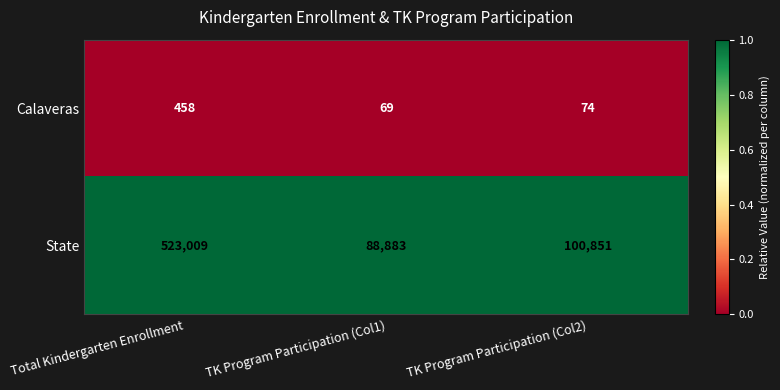

Reading left to right, extract all data points from this chart.

Calaveras: 458	69	74
State: 523009	88883	100851